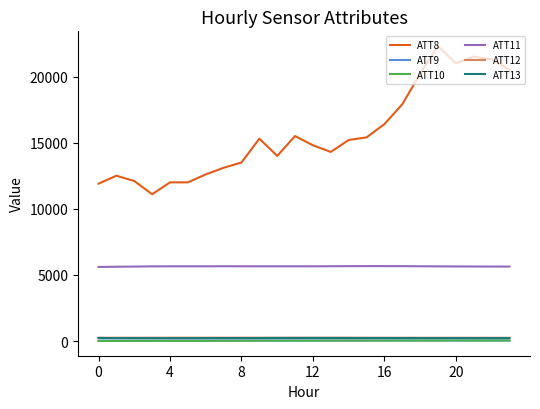

What is the lowest value of the ATT11 series?

5606.1